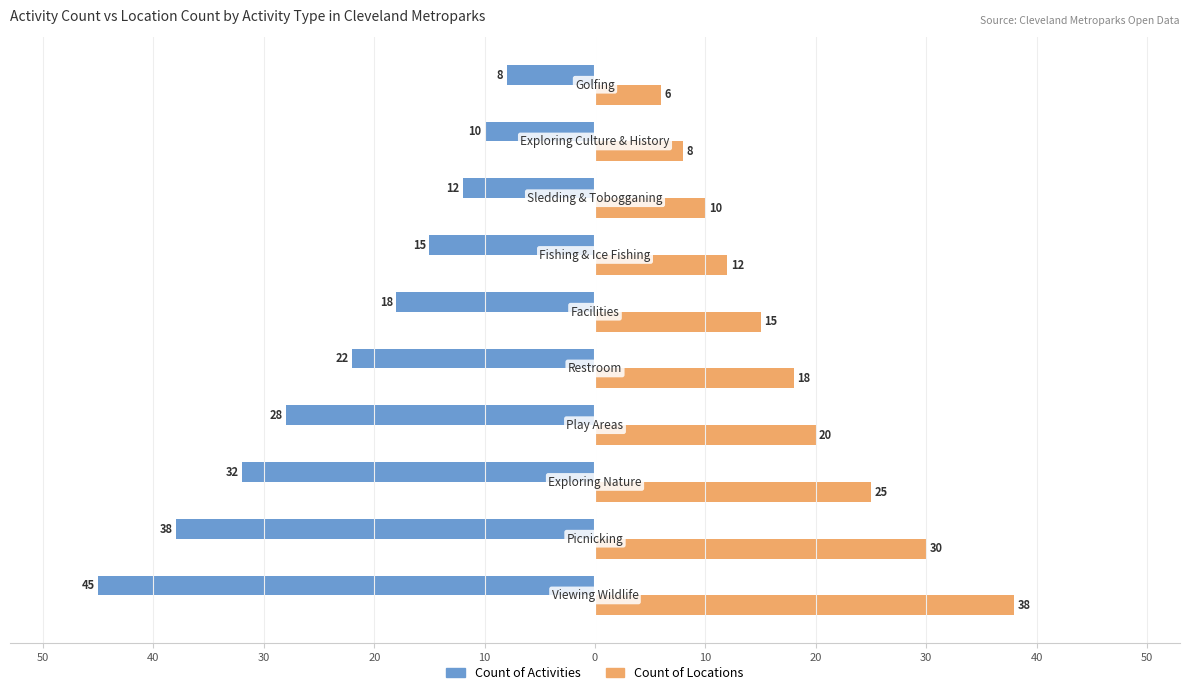

What are all the series names shown in the legend?

Count of Activities, Count of Locations